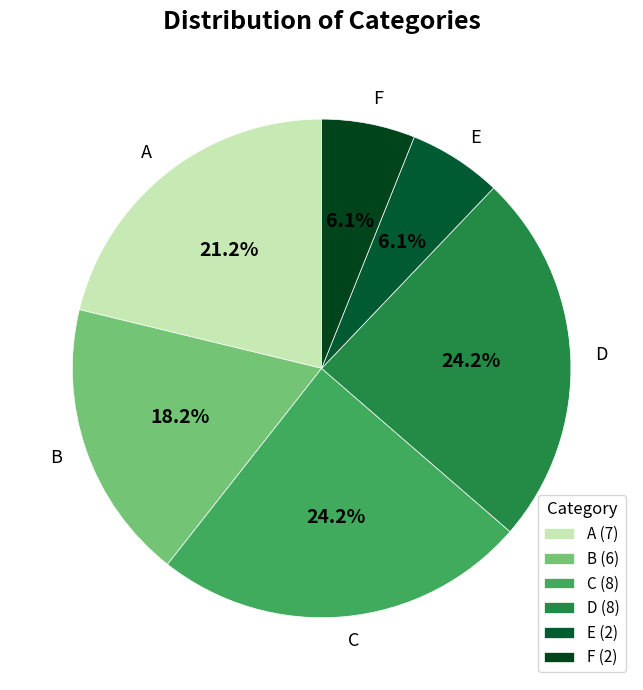

What is the ratio of the value at A to the value at F?

3.5